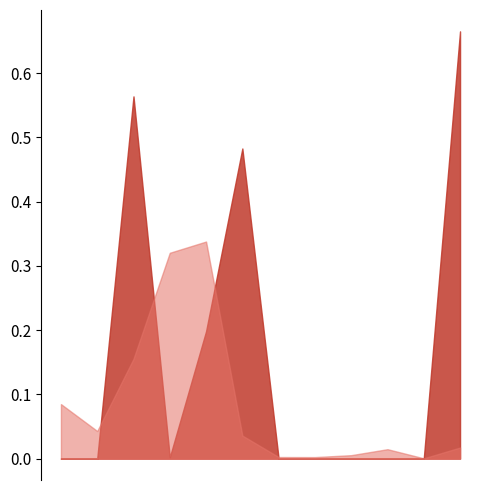

The value of iv at EXT_SOURCE_1 is 0.0. True or false?

False